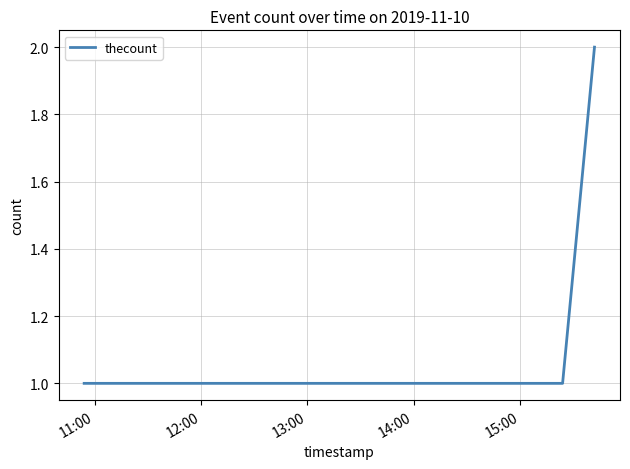

What is the sum of all values?

8